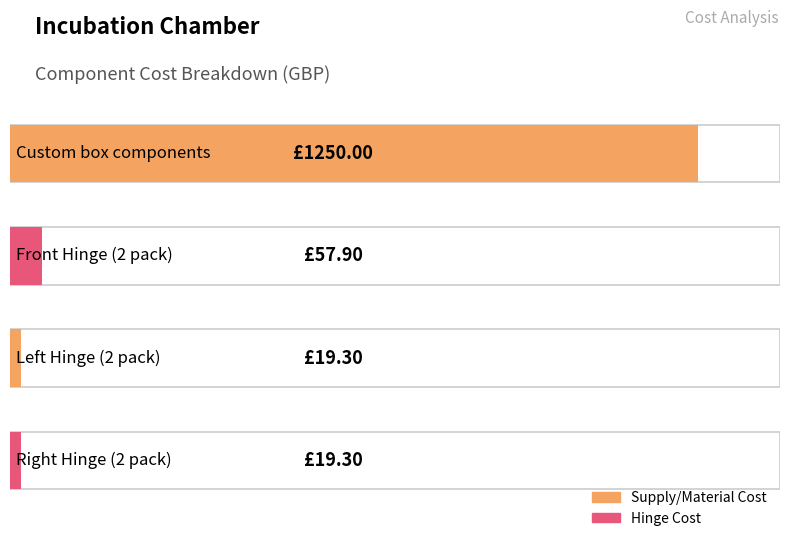

What is the label of the 4th bar from the left?

Right Hinge (2 pack)